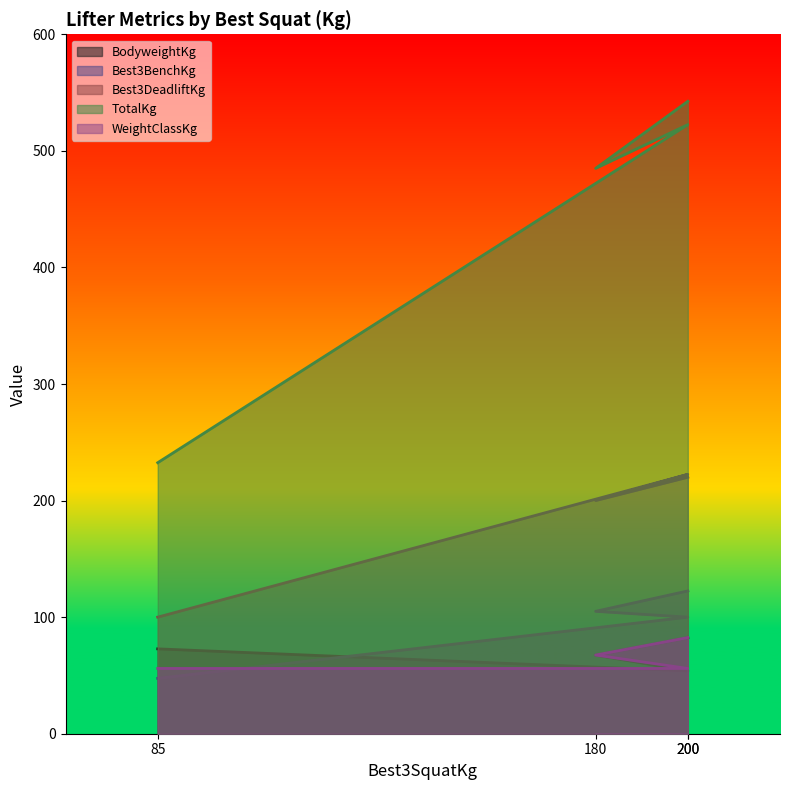

Reading left to right, extract all data points from this chart.

BodyweightKg: 72.8	53.9	67.4	82.4
Best3BenchKg: 47.5	100.0	105.0	122.5
Best3DeadliftKg: 100.0	222.5	200.0	220.0
TotalKg: 232.5	522.5	485.0	542.5
WeightClassKg: 56.0	56.0	67.5	82.5